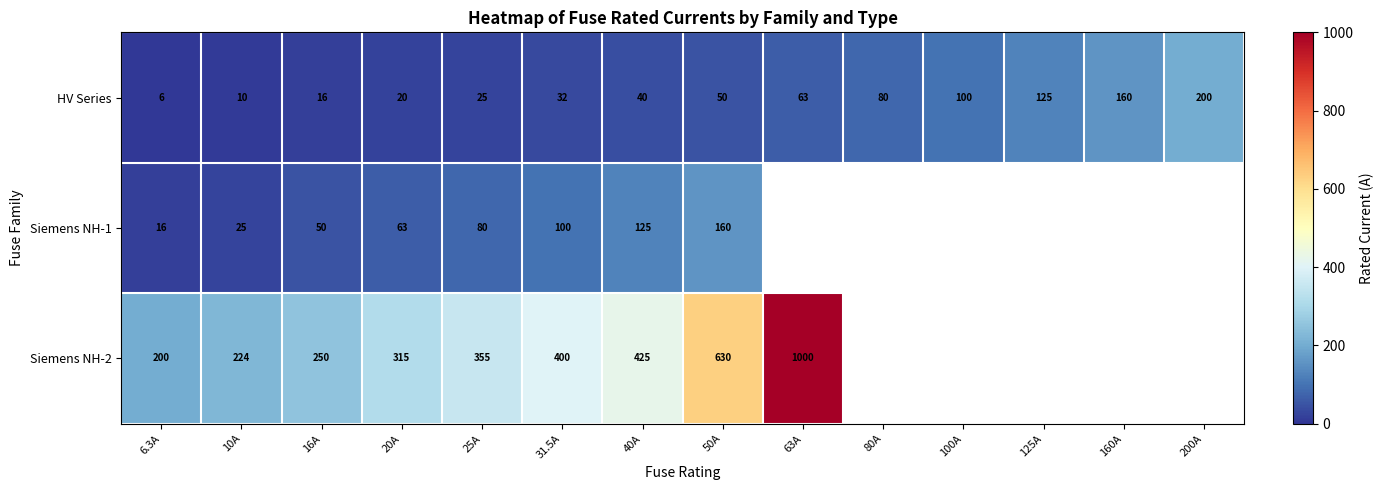

Between 16A and 63A, which is larger?

63A